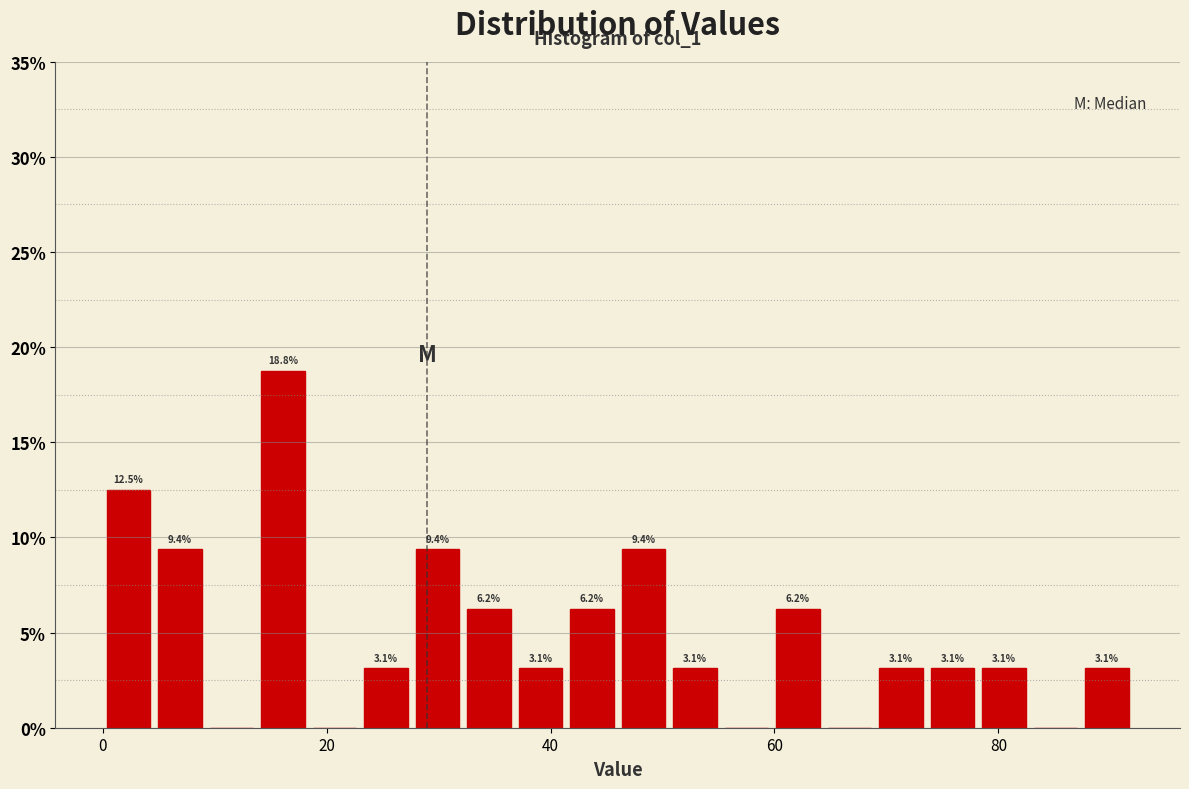

Read against the x-axis, roughly where is the centre of the tallest bar?

16